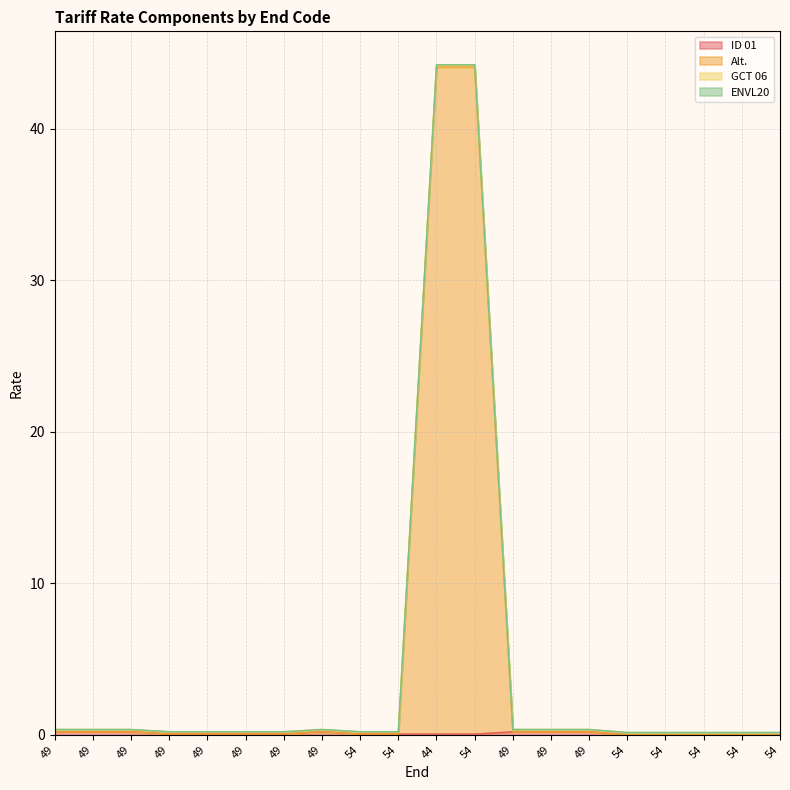

Does the chart have visible grid lines?

Yes